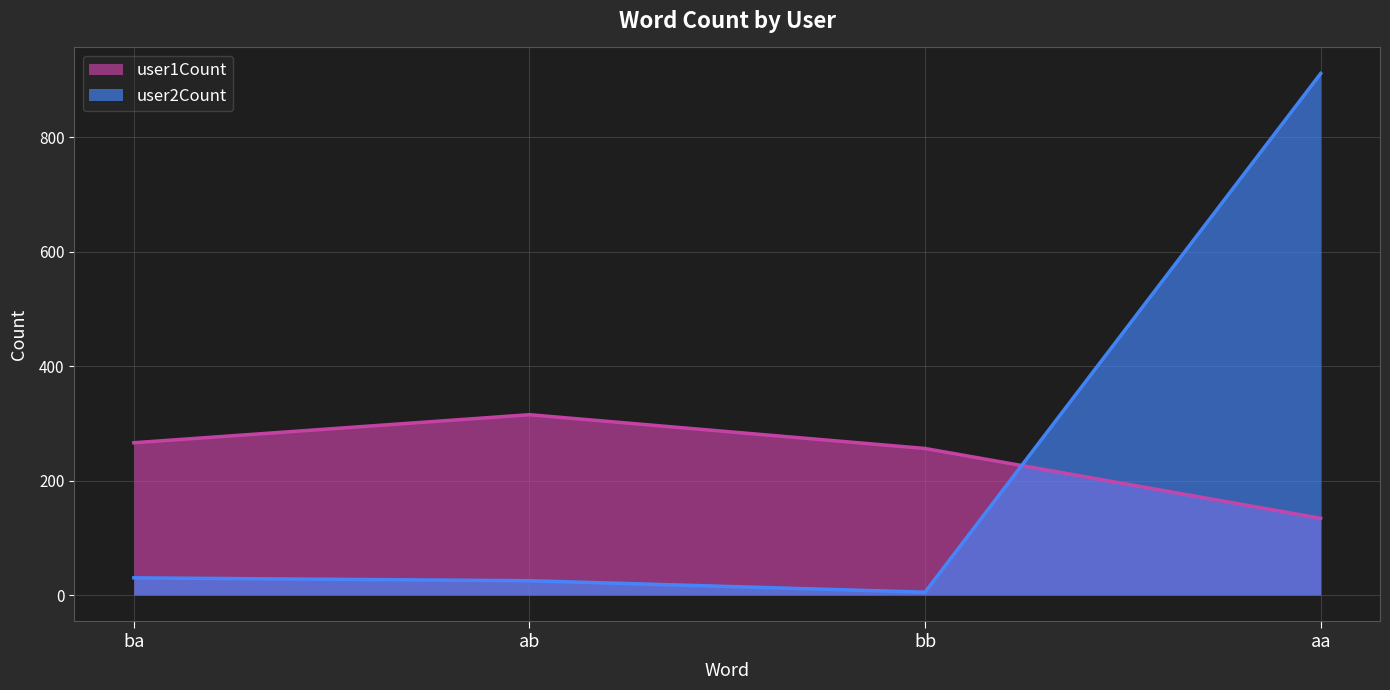

What is the label of the 3rd point from the right?

ab